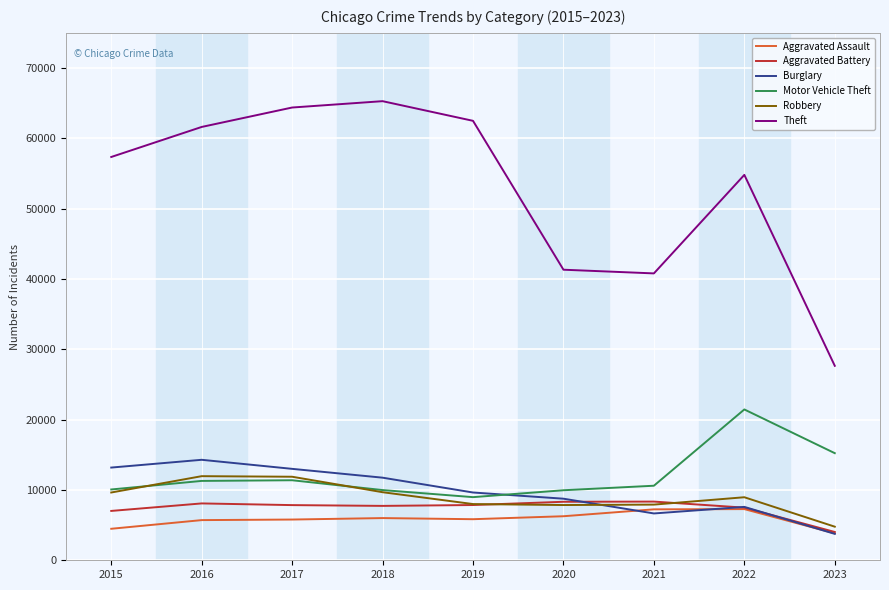

Which series has the largest range (max minus min)?

Theft